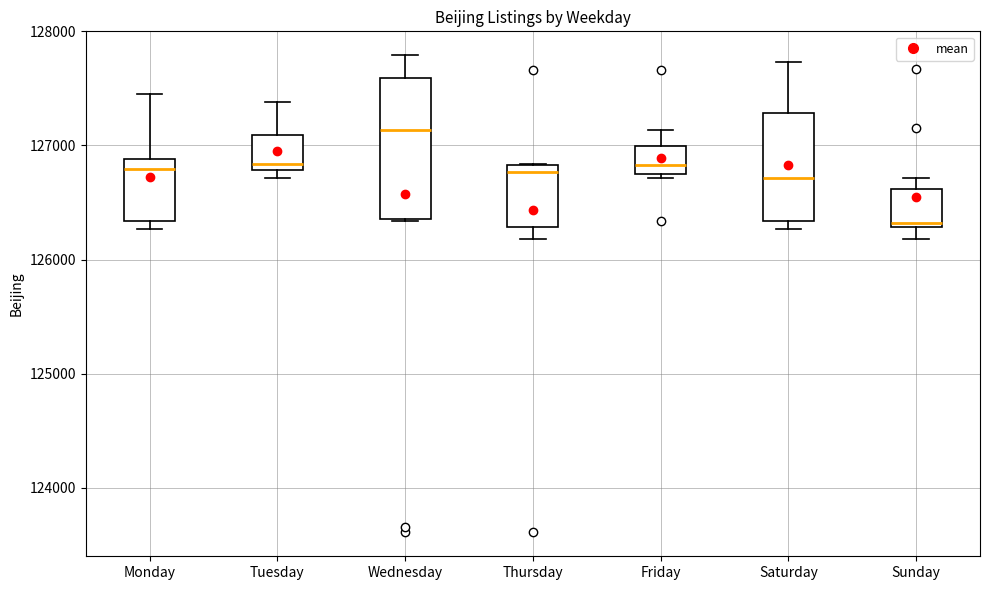

Which box has the highest median line?

Wednesday